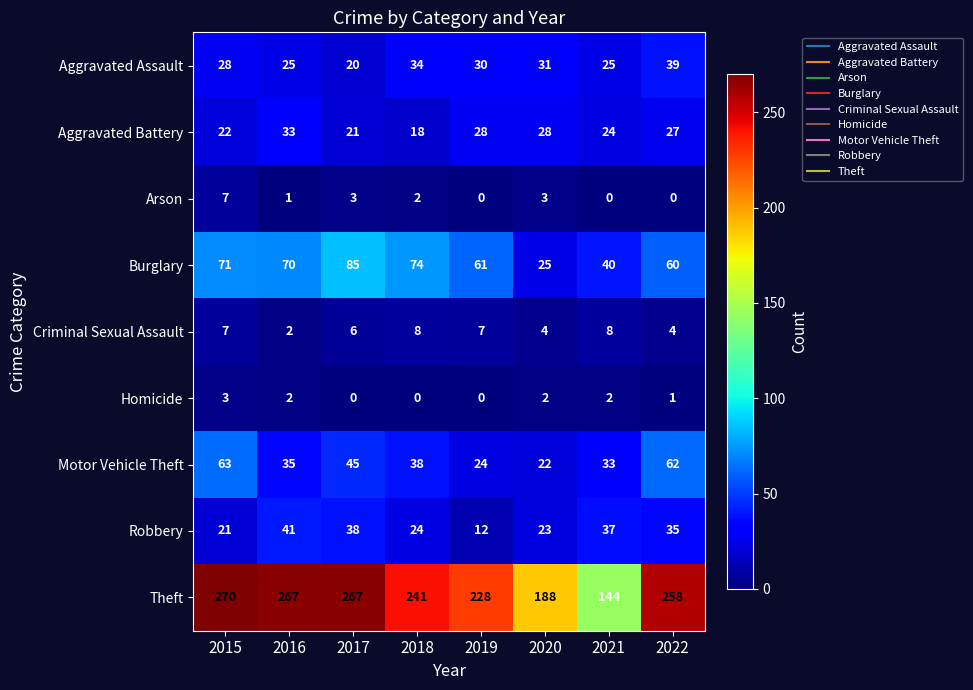

Is it true that Criminal Sexual Assault equals 12 at 2015?

False